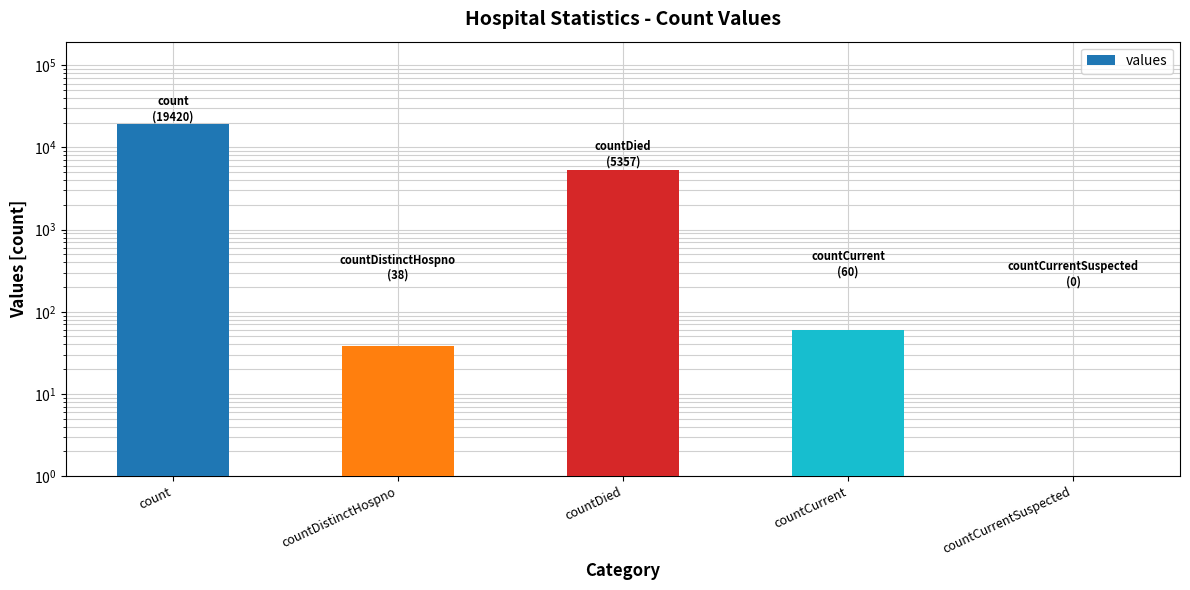

What is the change in value from count to countCurrent?

-19360